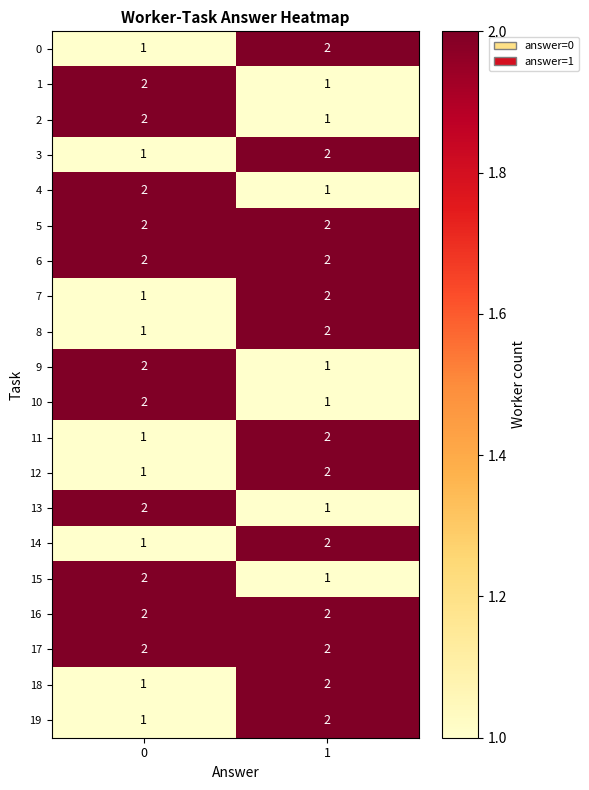

What is the total value across all series at 1?

33